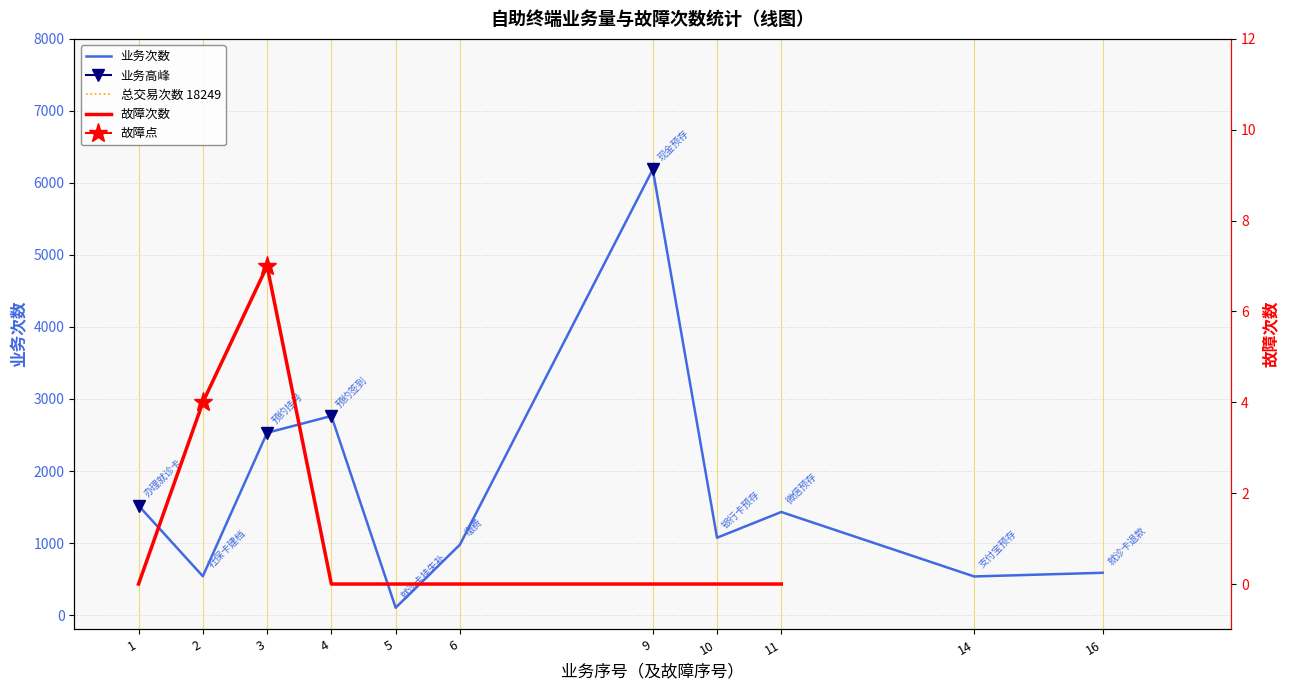

Is this an area chart (filled region under the line)?

No